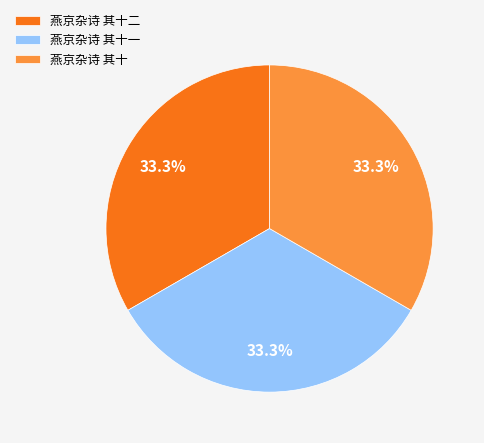

How many slices are in this pie chart?

3